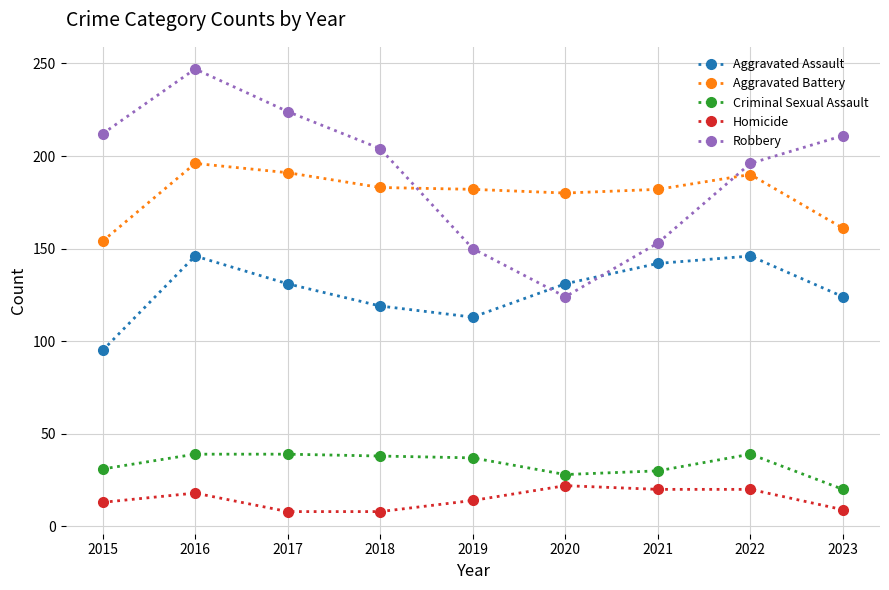

True or false: Robbery and Homicide cross at least once.

False